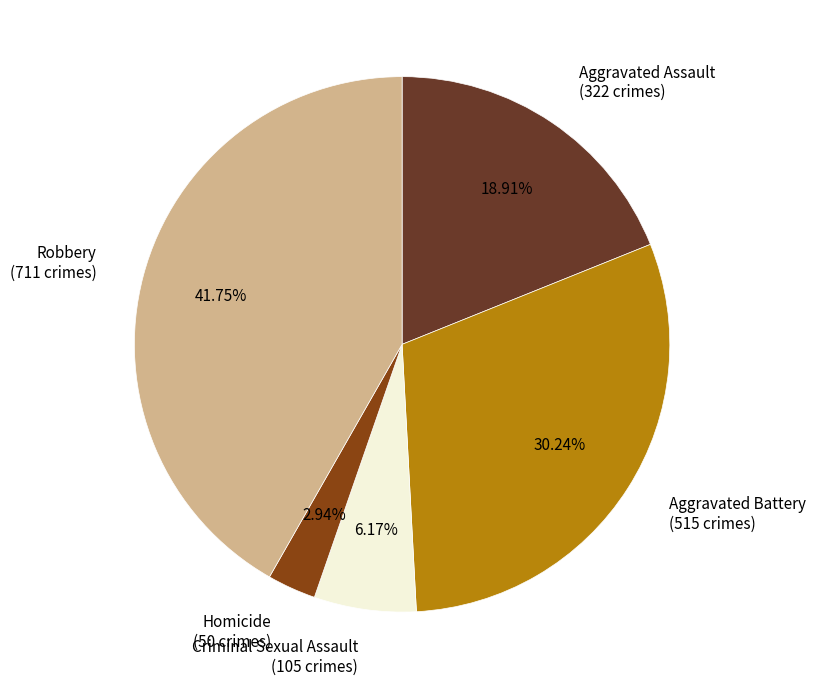

Count the number of slices in the pie.

5